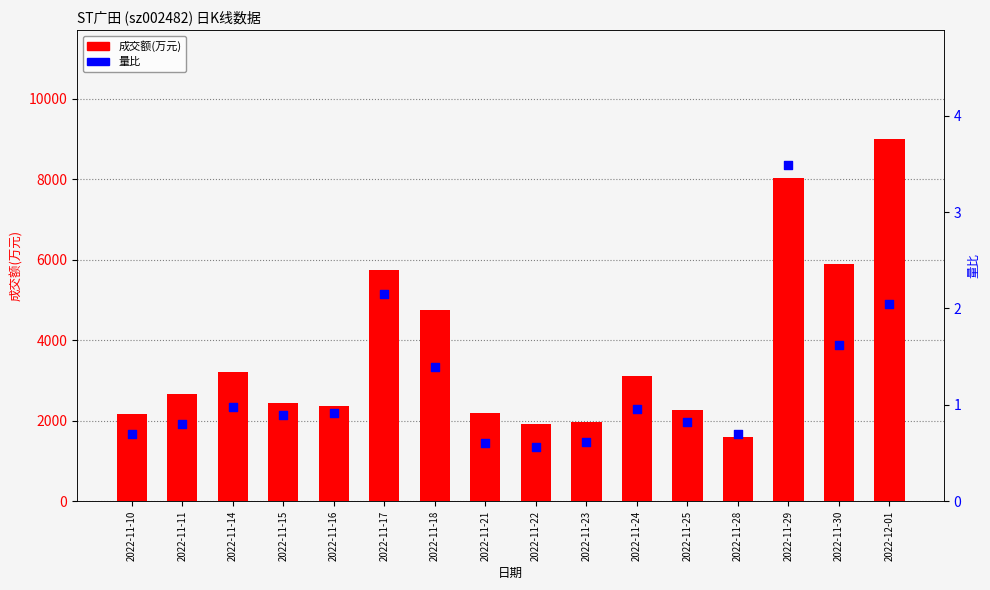

Which series has the widest spread of Y values?

成交额(万元)